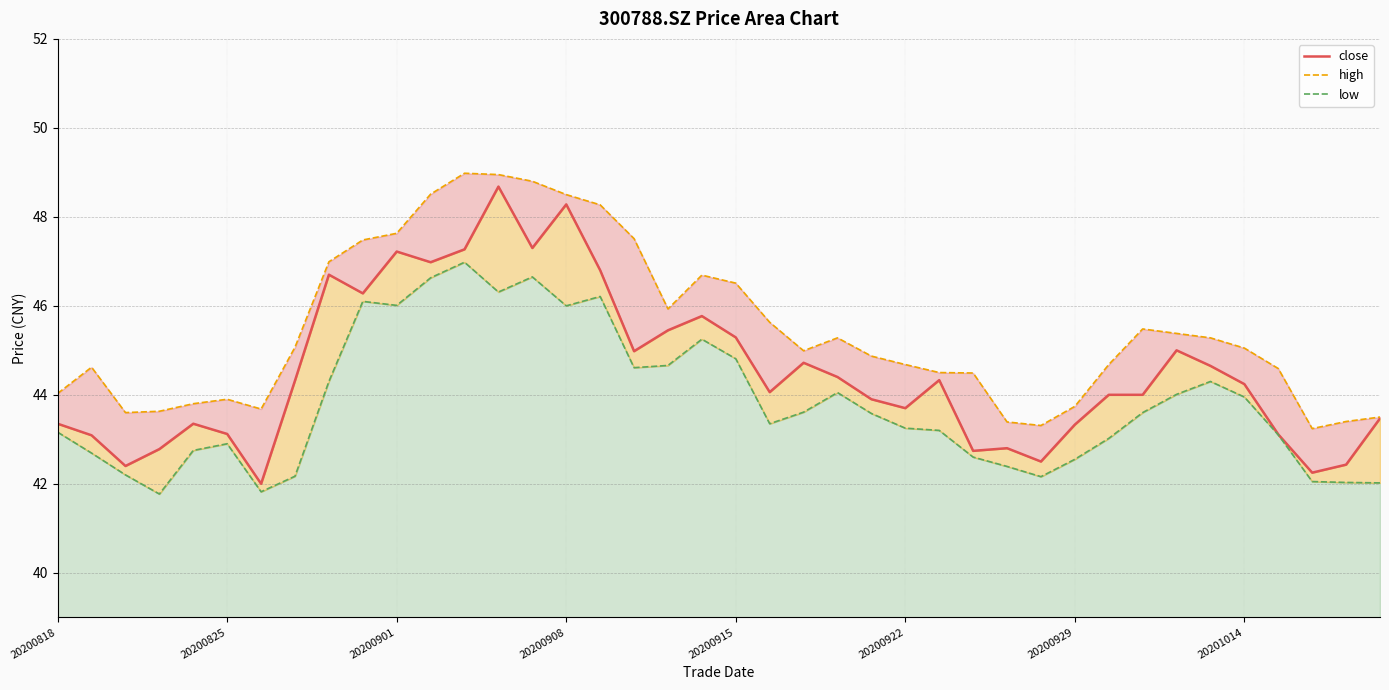

What is the spread (max minus min) of values at 11?

1.9